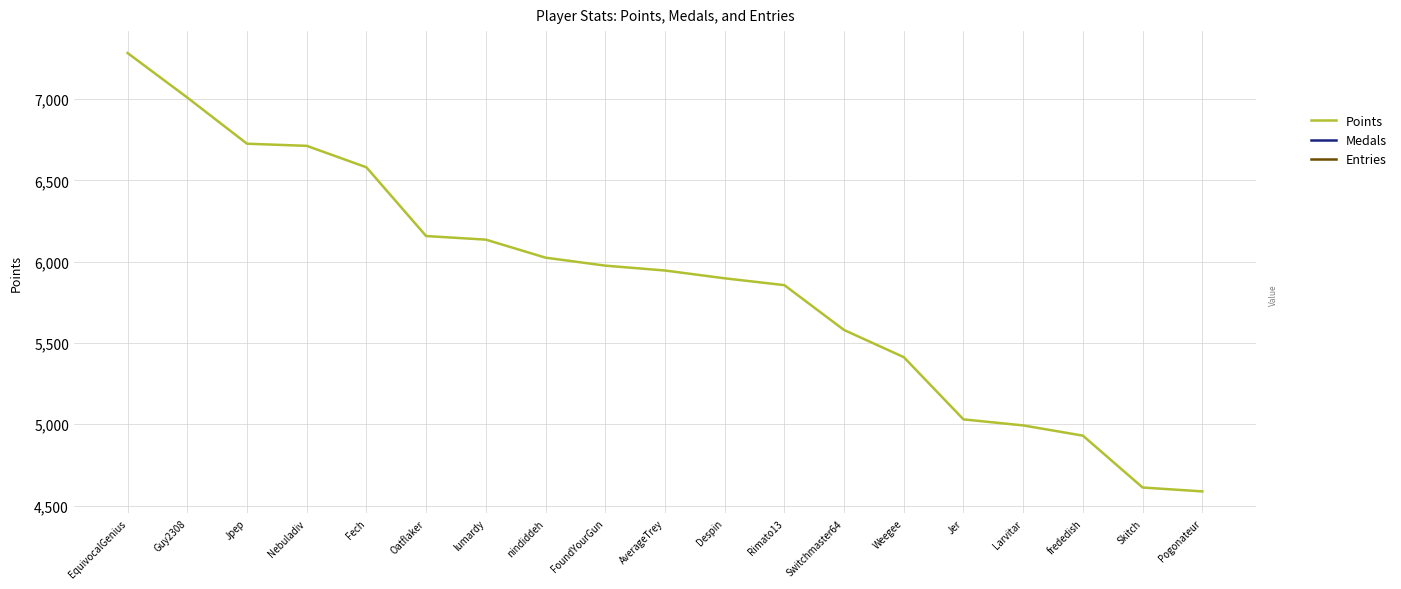

Read the value at EquivocalGenius.

7284